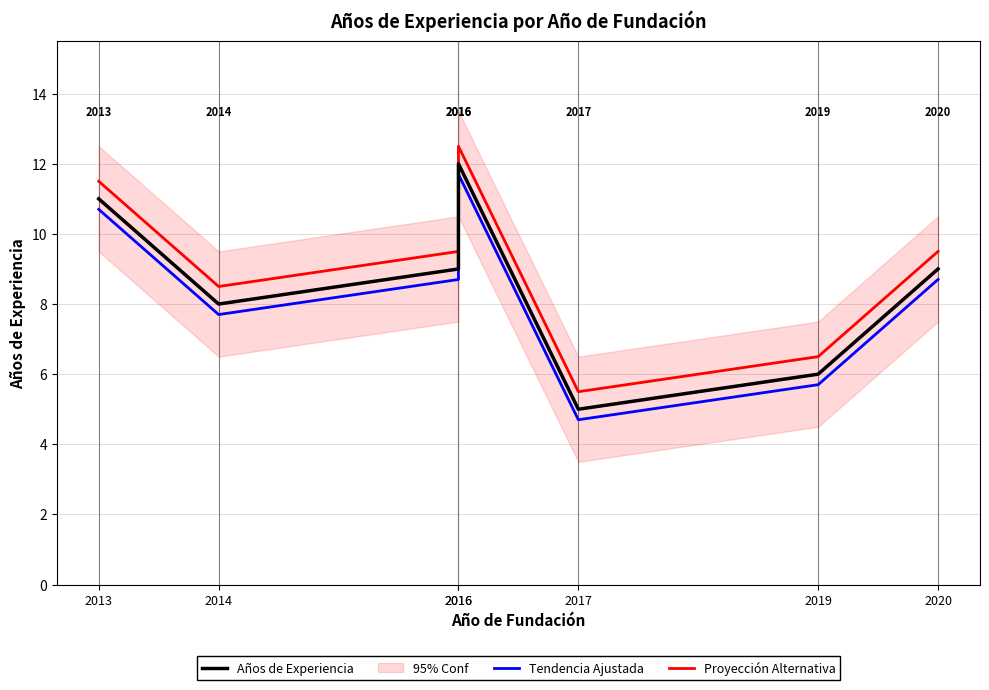

True or false: Proyección Alternativa has a value of 8.5 at 2014.

True